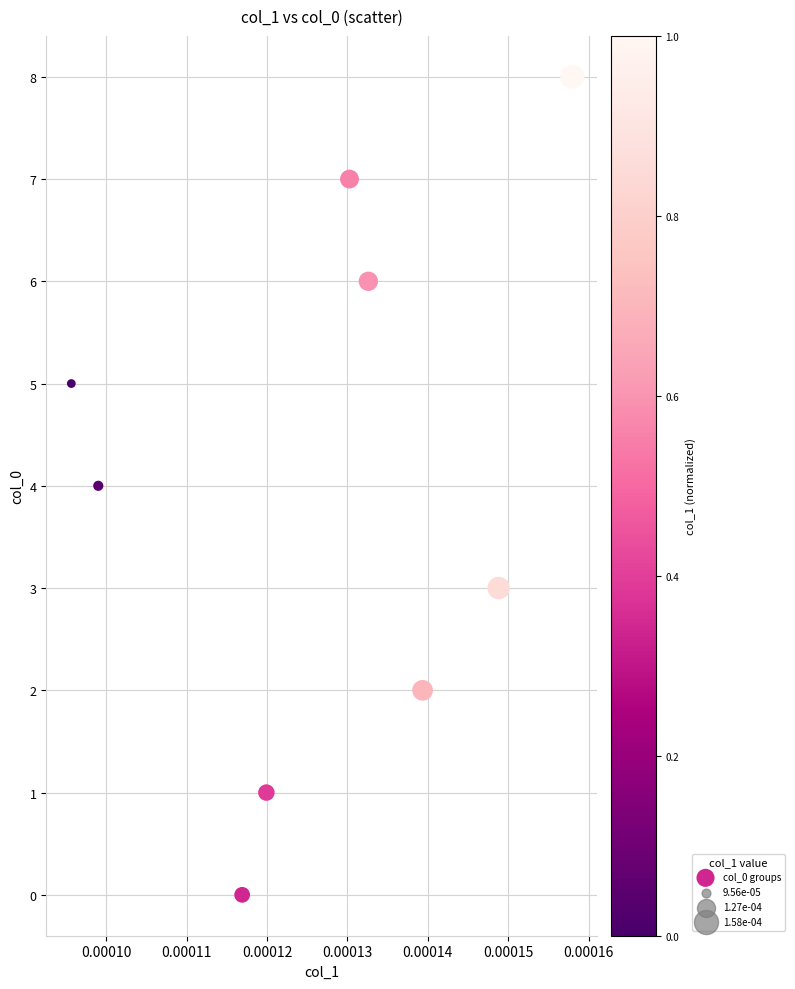

What is the average Y value?

4